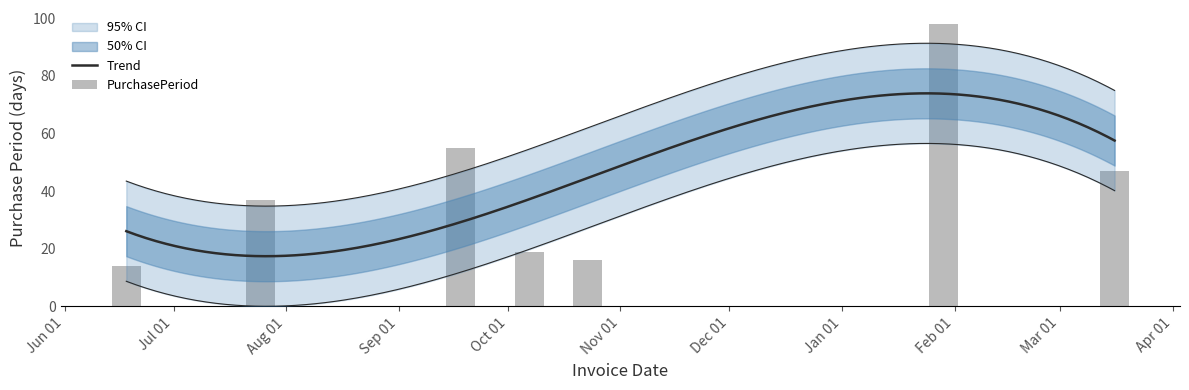

What is the greatest value displayed?

98